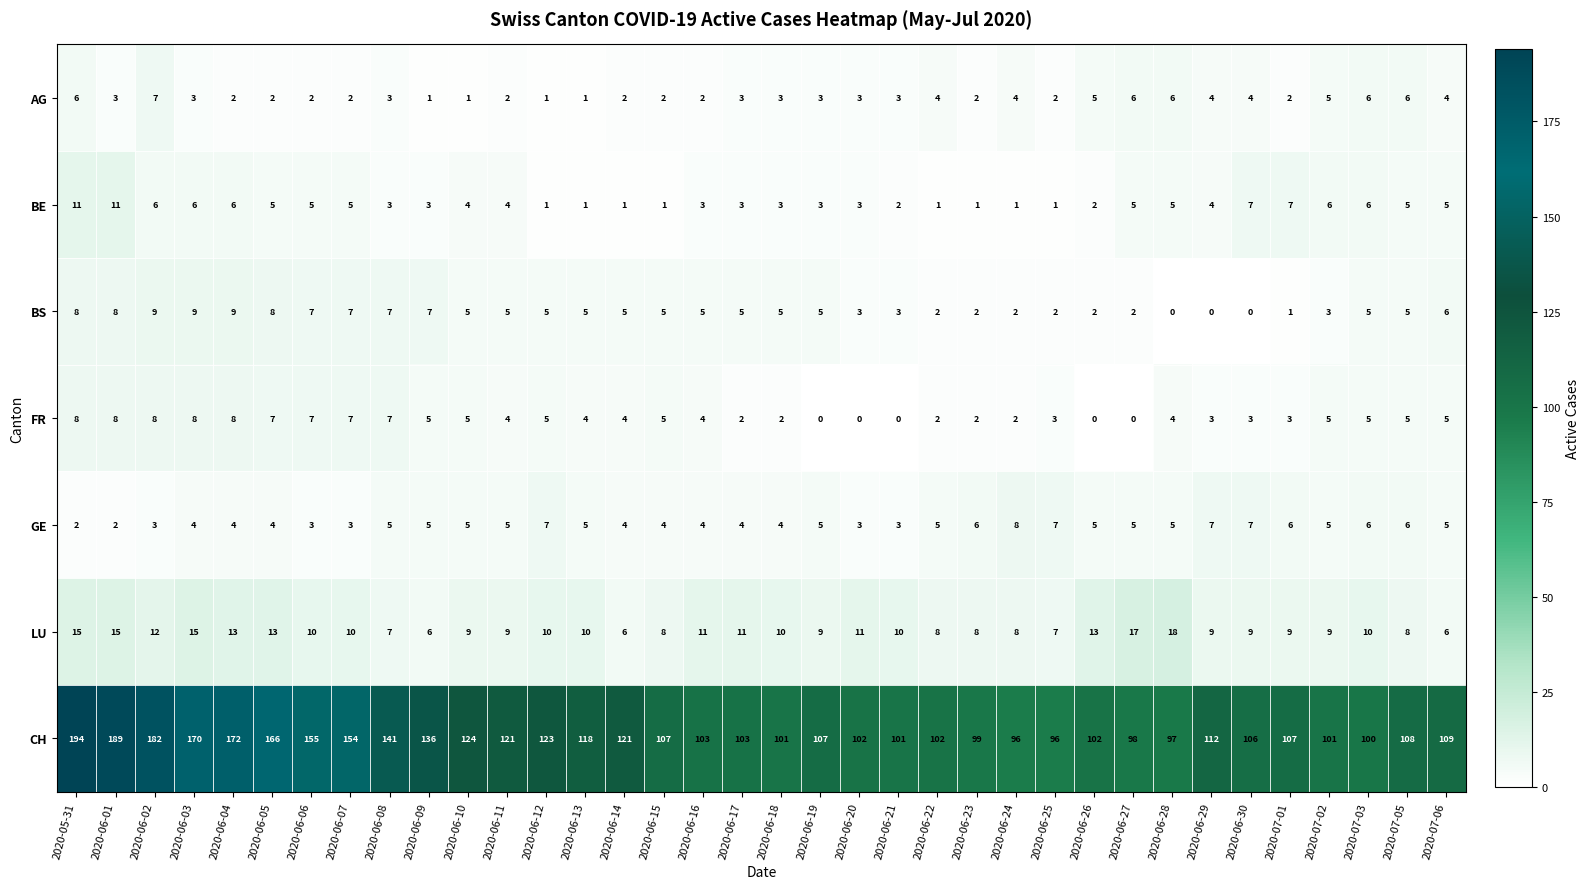

What is the maximum value shown in the chart?

194